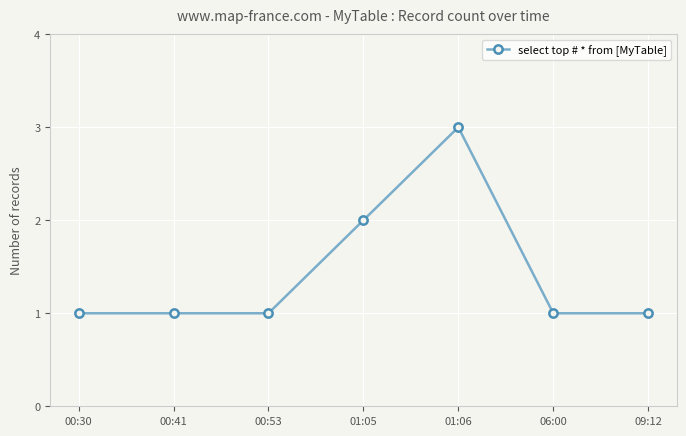

What is the average value?

1